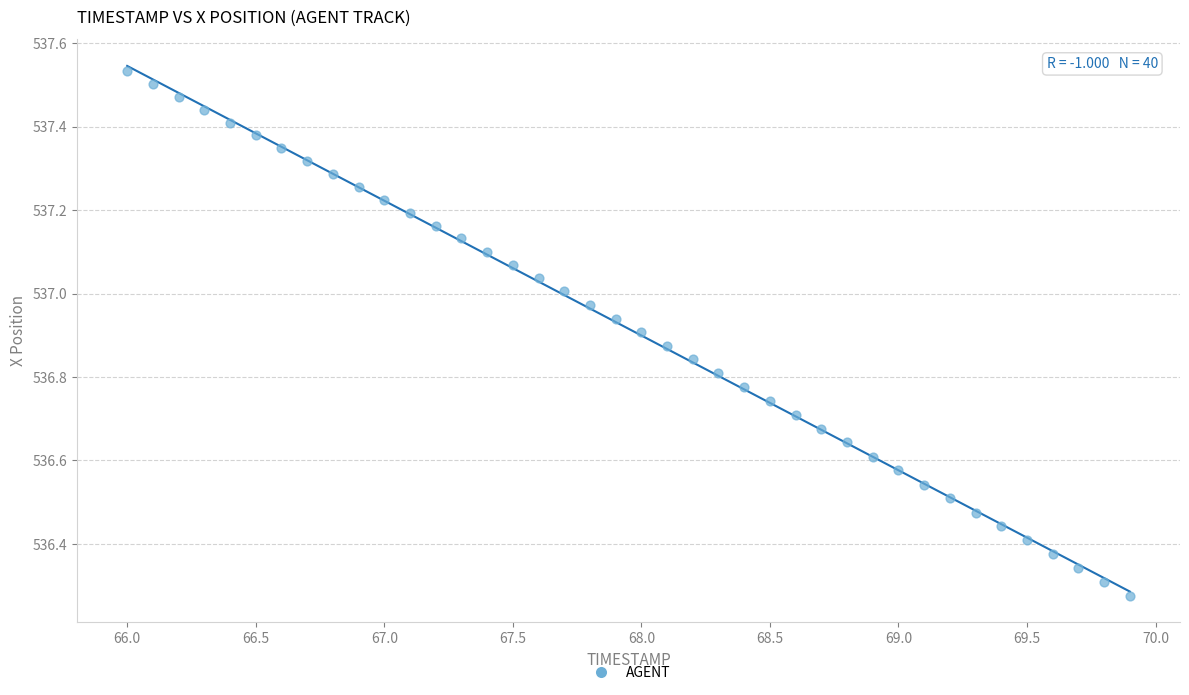

What is the range of Y values (max minus min)?

1.3